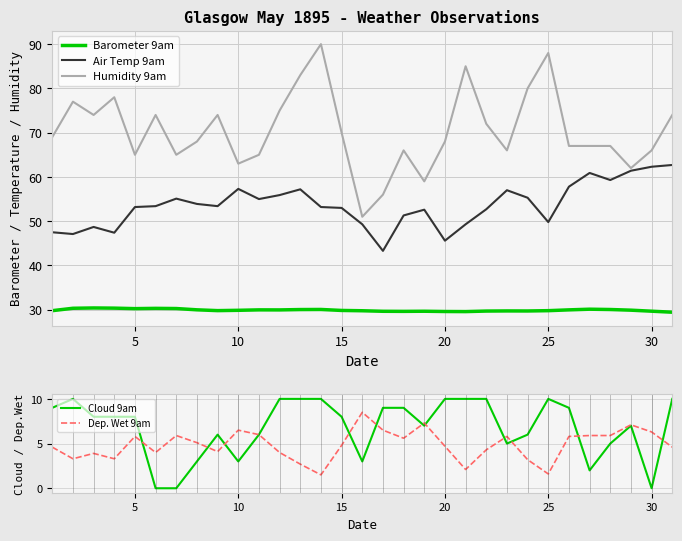

True or false: Cloud 9am and Barometer 9am intersect in this chart.

False